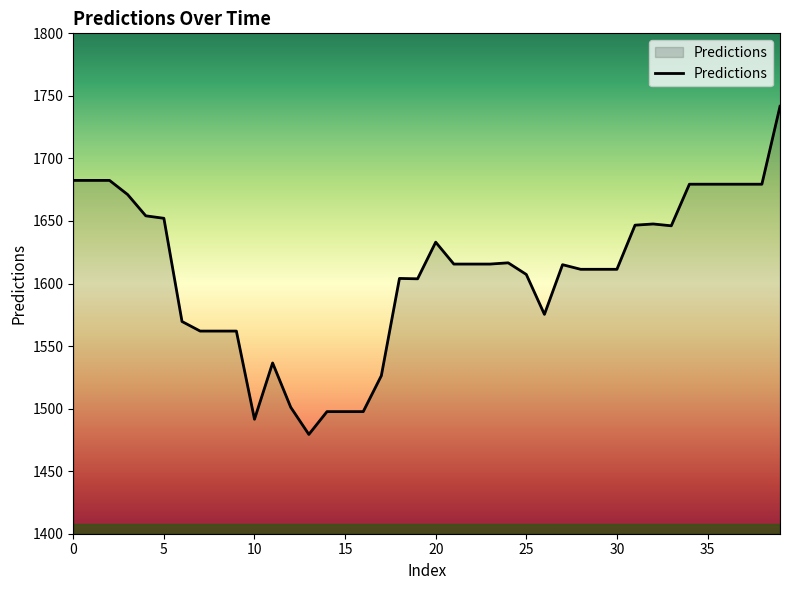

What is the difference between the maximum and minimum values?

262.3